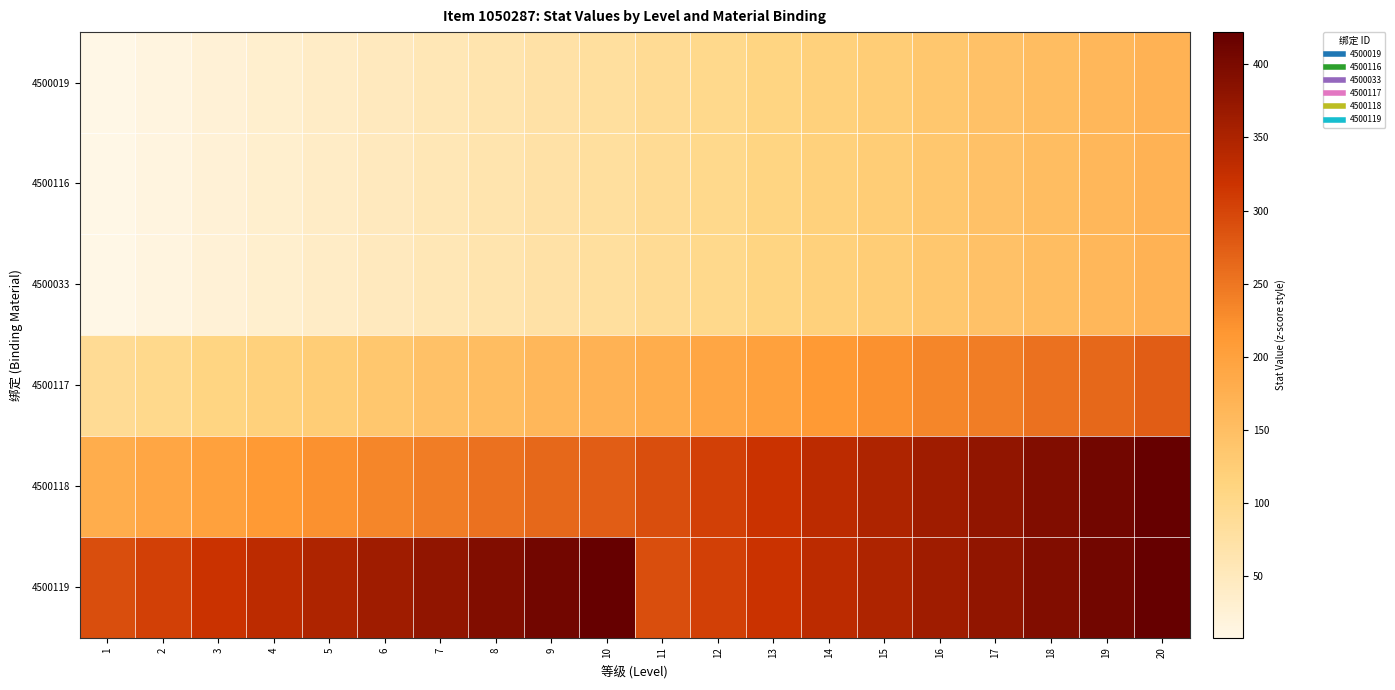

Reading left to right, extract all data points from this chart.

4500019: 1=8	2=16	3=25	4=33	5=41	6=49	7=57	8=66	9=74	10=82	11=91	12=100	13=109	14=117	15=126	16=135	17=144	18=153	19=162	20=171
4500116: 1=8	2=16	3=25	4=33	5=41	6=49	7=57	8=66	9=74	10=82	11=91	12=100	13=109	14=117	15=126	16=135	17=144	18=153	19=162	20=171
4500033: 1=8	2=16	3=25	4=33	5=41	6=49	7=57	8=66	9=74	10=82	11=91	12=100	13=109	14=117	15=126	16=135	17=144	18=153	19=162	20=171
4500117: 1=91	2=100	3=109	4=117	5=126	6=135	7=144	8=153	9=162	10=171	11=181	12=192	13=202	14=213	15=223	16=233	17=244	18=254	19=265	20=275
4500118: 1=181	2=192	3=202	4=213	5=223	6=233	7=244	8=254	9=265	10=275	11=290	12=305	13=319	14=334	15=349	16=363	17=378	18=393	19=408	20=422
4500119: 1=290	2=305	3=319	4=334	5=349	6=363	7=378	8=393	9=408	10=422	11=290	12=305	13=319	14=334	15=349	16=363	17=378	18=393	19=408	20=422